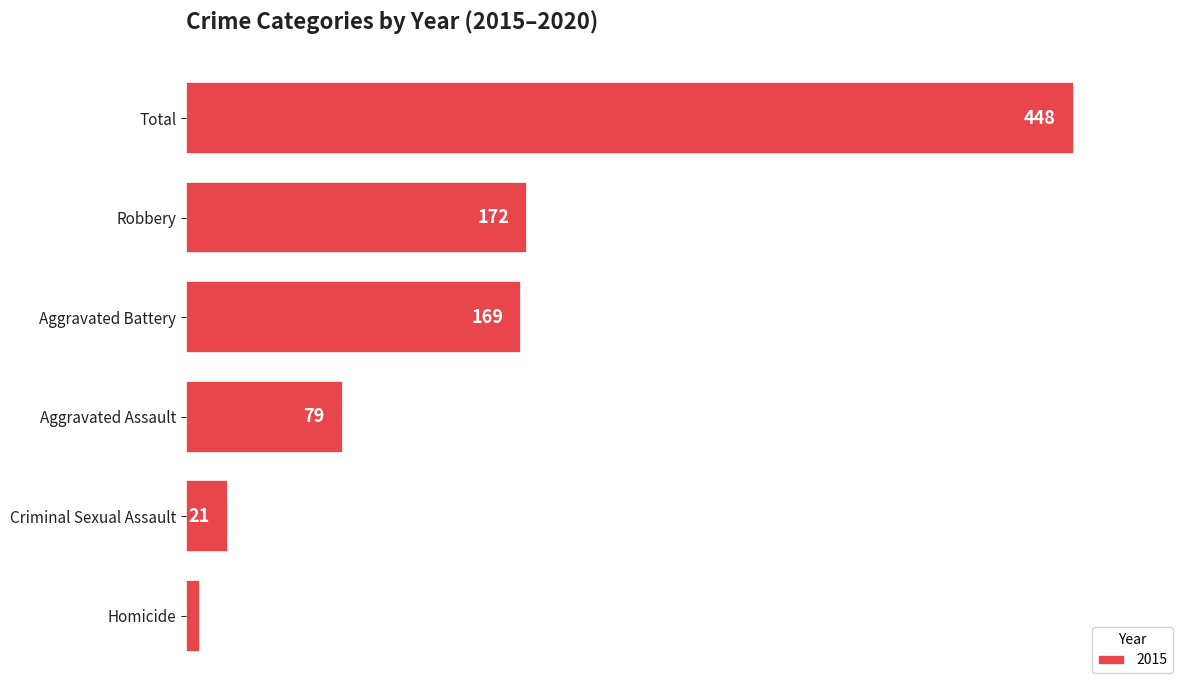

Which category has the highest value across all series?

Total